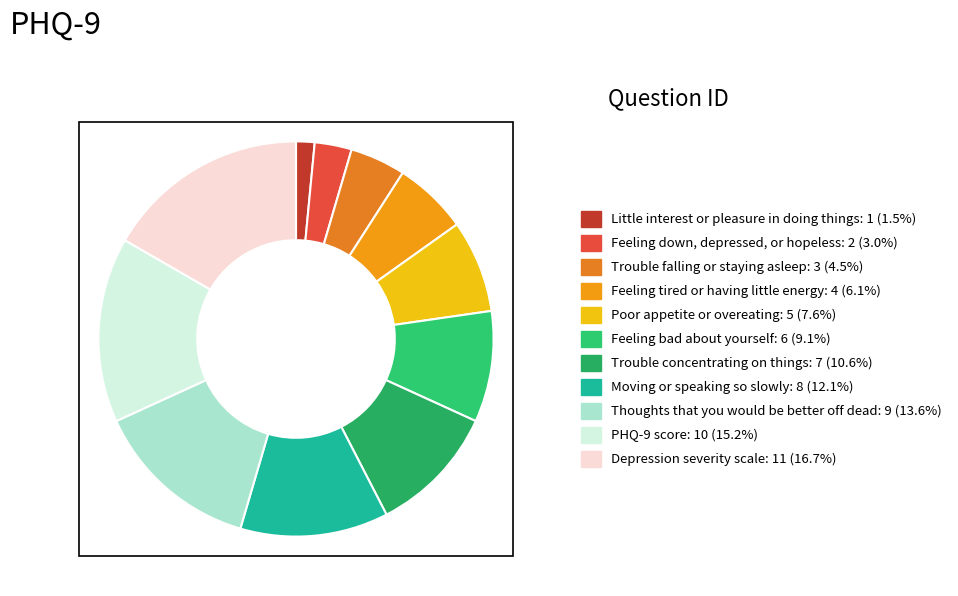

How many segments does this pie chart have?

11